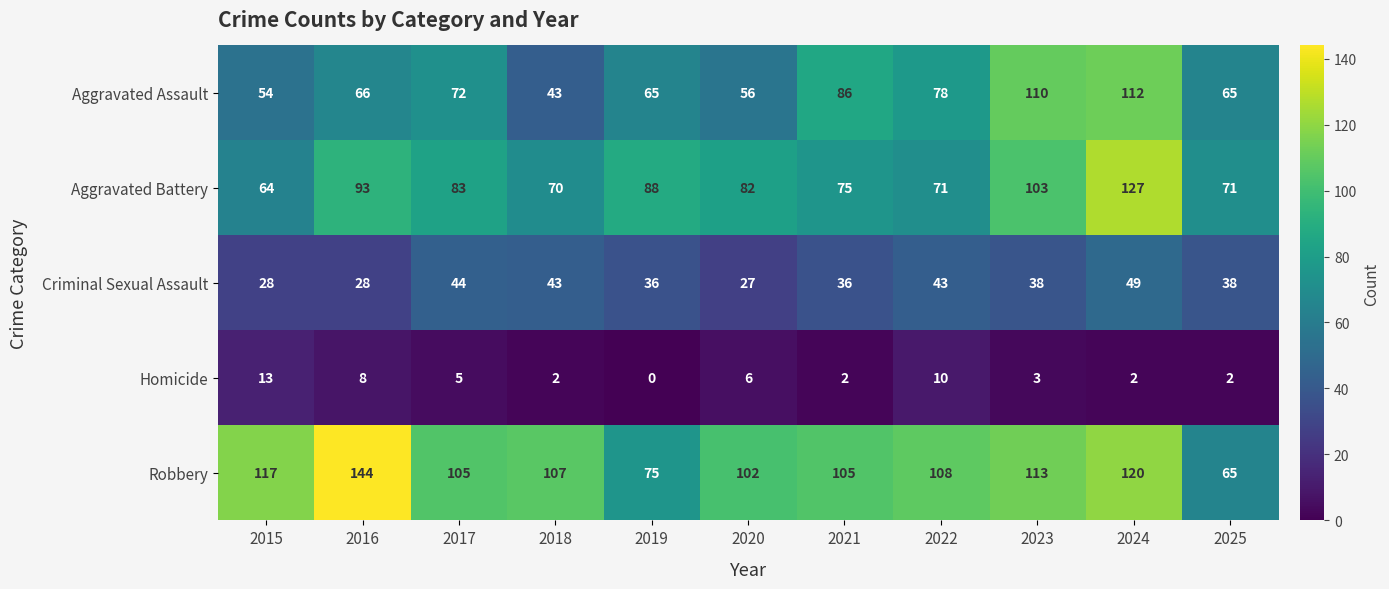

The value of Aggravated Assault at 2021 is 86. True or false?

True